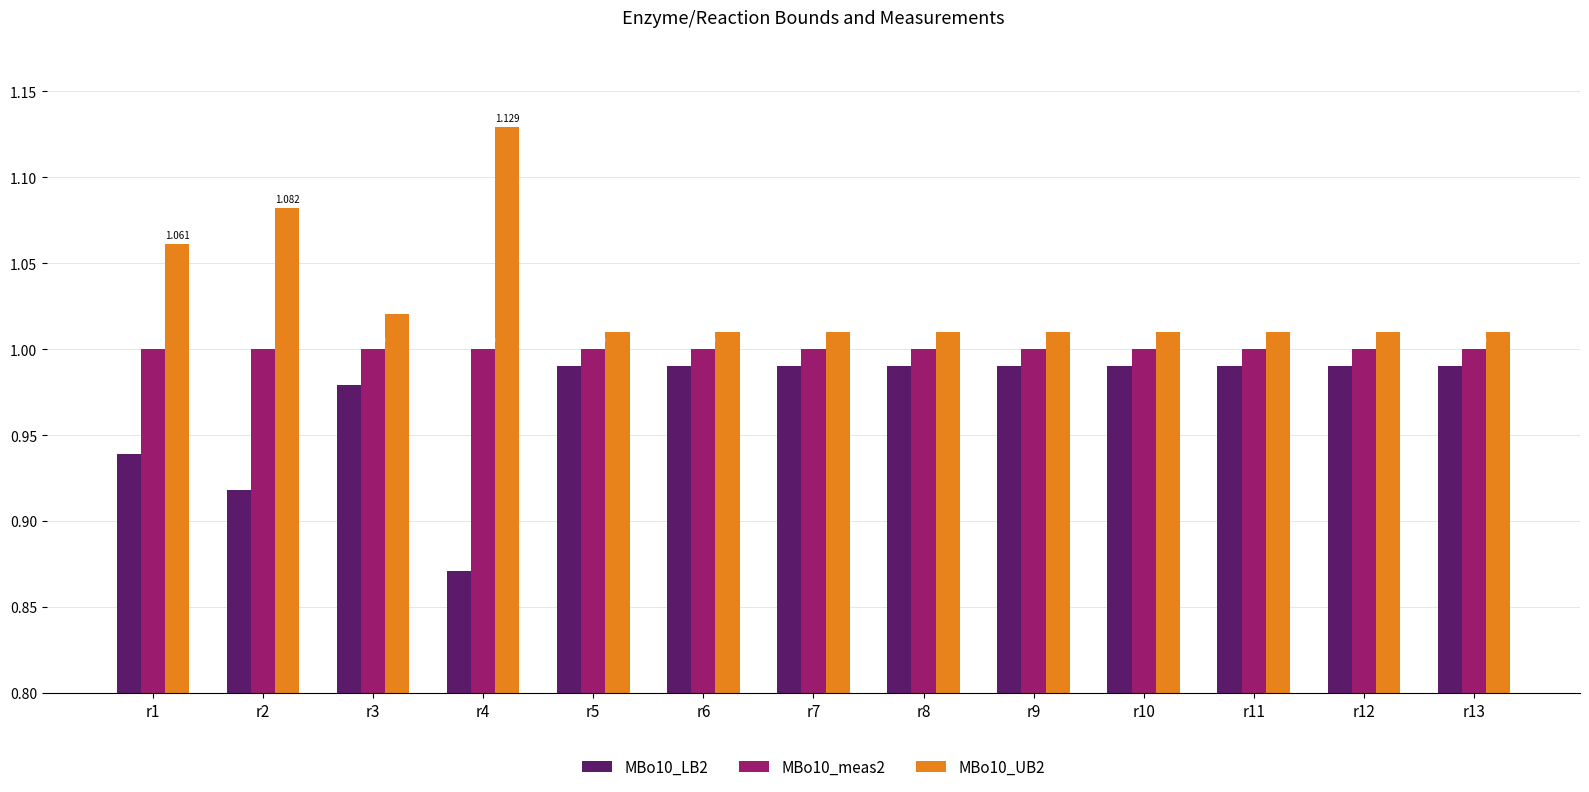

Is the value of MBo10_meas2 at r13 greater than the value of MBo10_LB2 at r6?

Yes